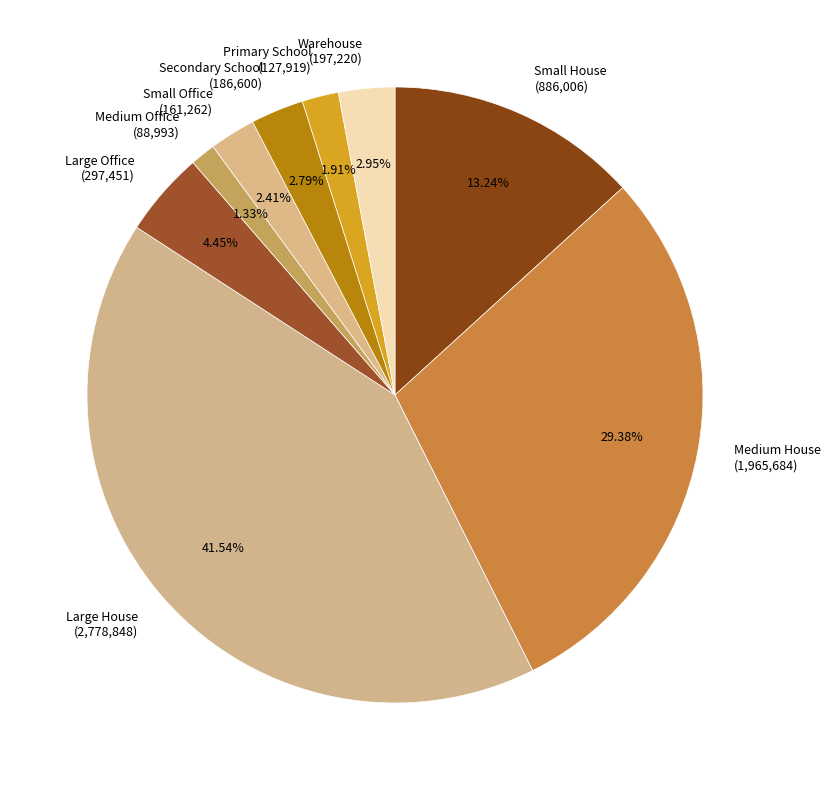

Do Medium Office and Secondary School together represent more than half of the pie?

No